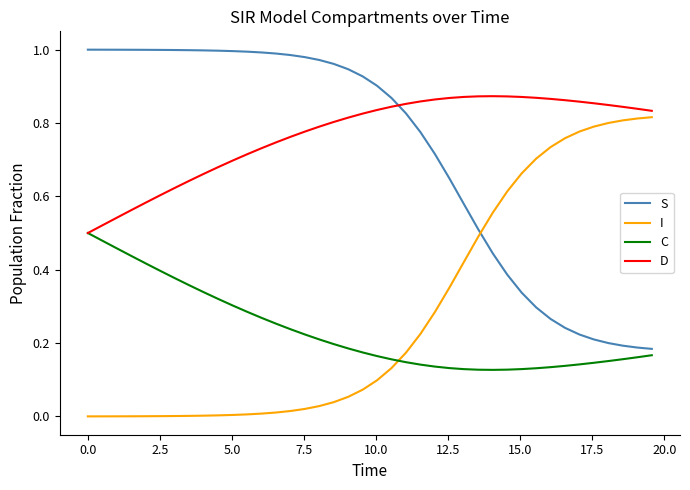

Which series has the largest total across all categories?

D